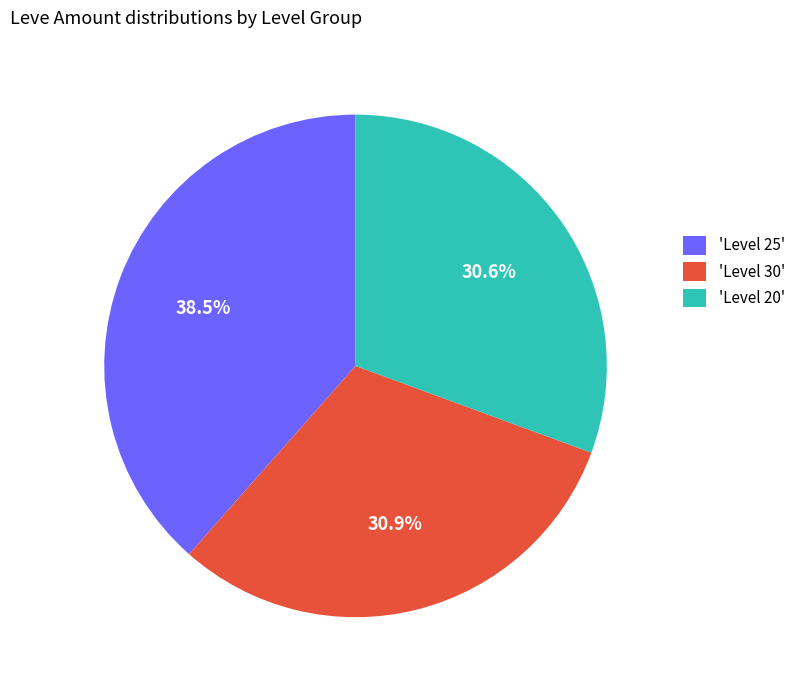

How many segments does this pie chart have?

3